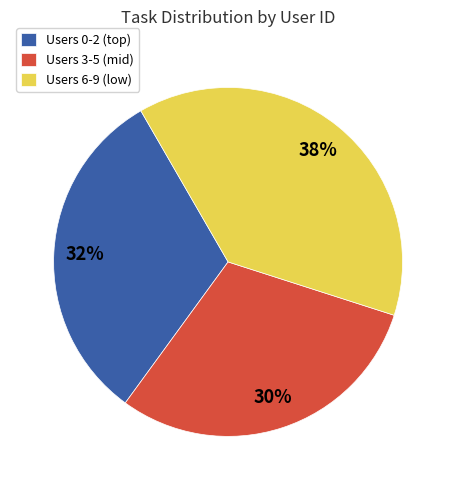

Which slice is the smallest?

Users 3-5 (mid)